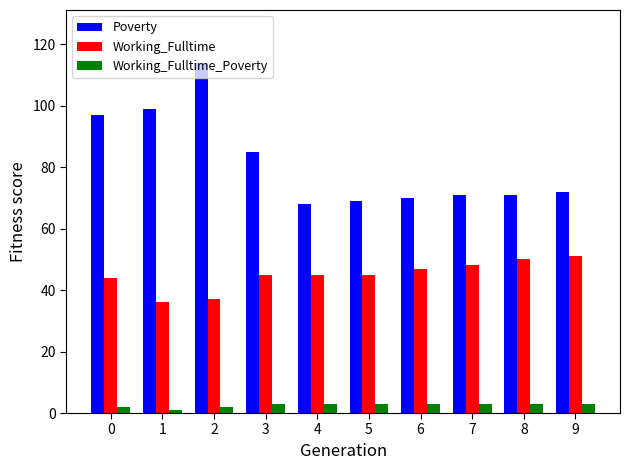

Reading left to right, extract all data points from this chart.

Poverty: 97	99	114	85	68	69	70	71	71	72
Working_Fulltime: 44	36	37	45	45	45	47	48	50	51
Working_Fulltime_Poverty: 2	1	2	3	3	3	3	3	3	3